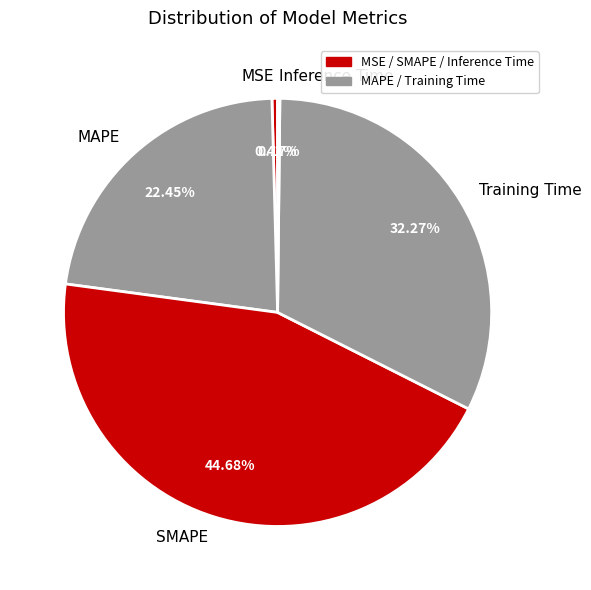

Combined, do MSE and Training Time account for over 50%?

No